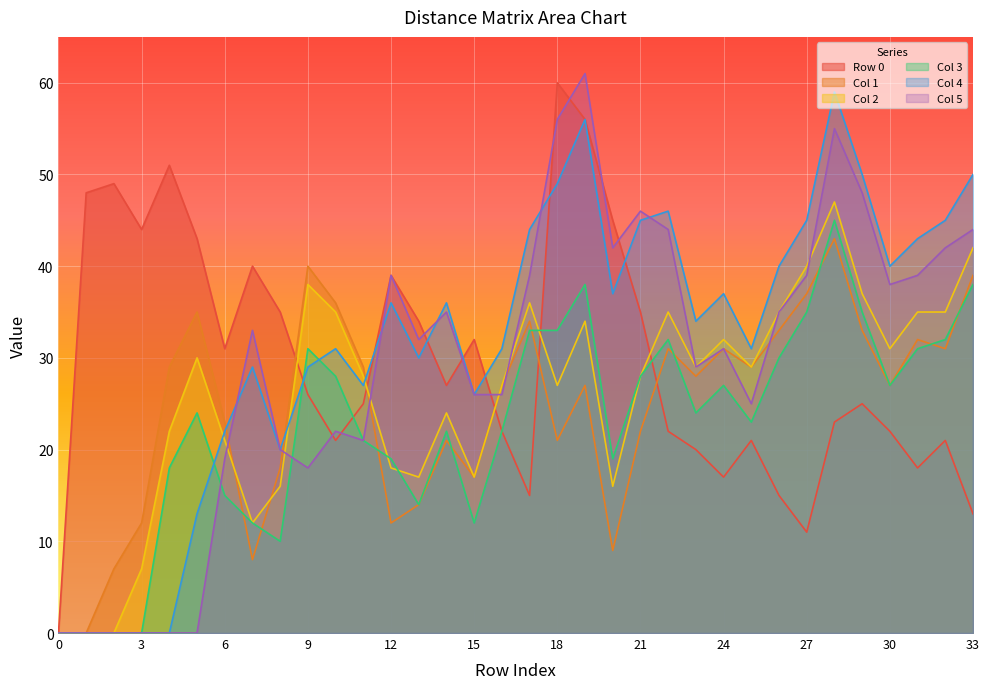

What is the difference between the highest and lowest values at 20?

36